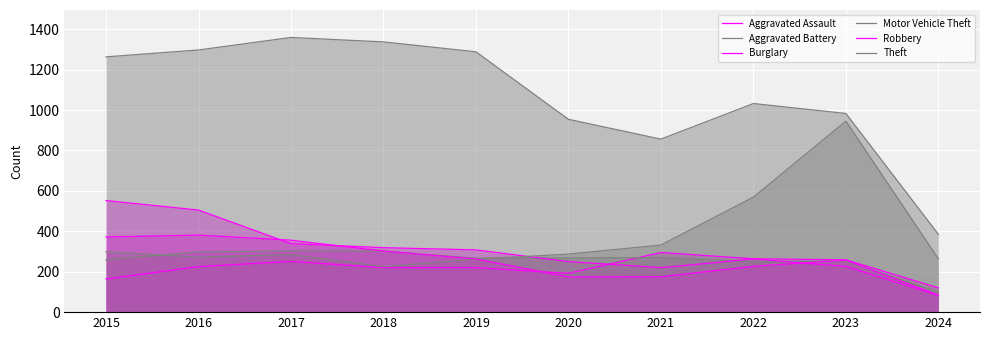

How many interior local peaks does the Theft series have?

2